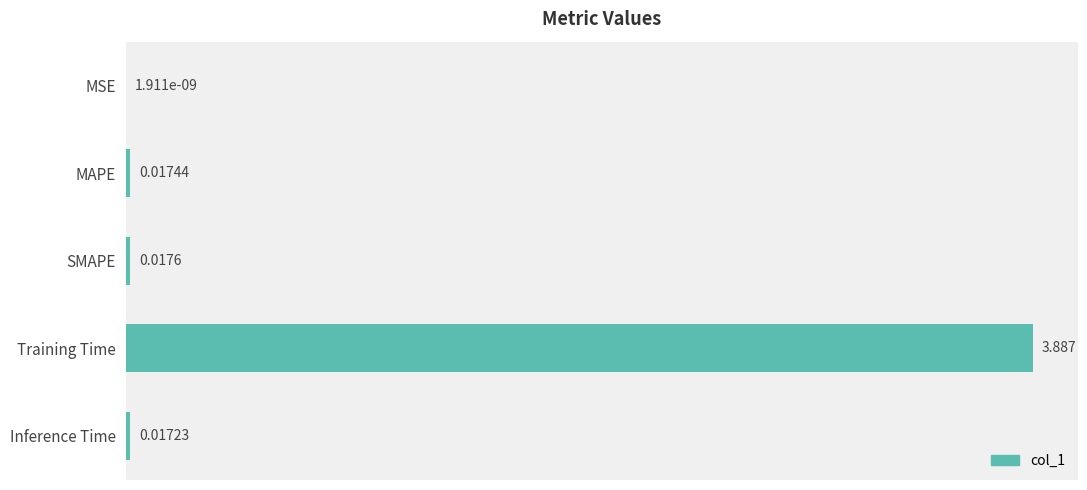

Which has a higher value, Training Time or SMAPE?

Training Time